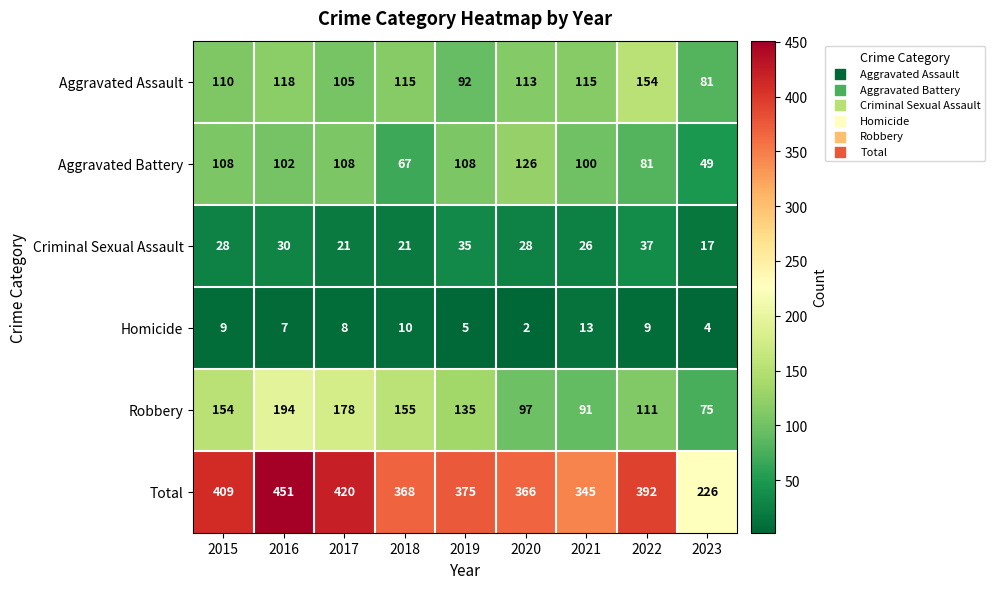

What is the difference between the second highest and second lowest values in the Total series?

75